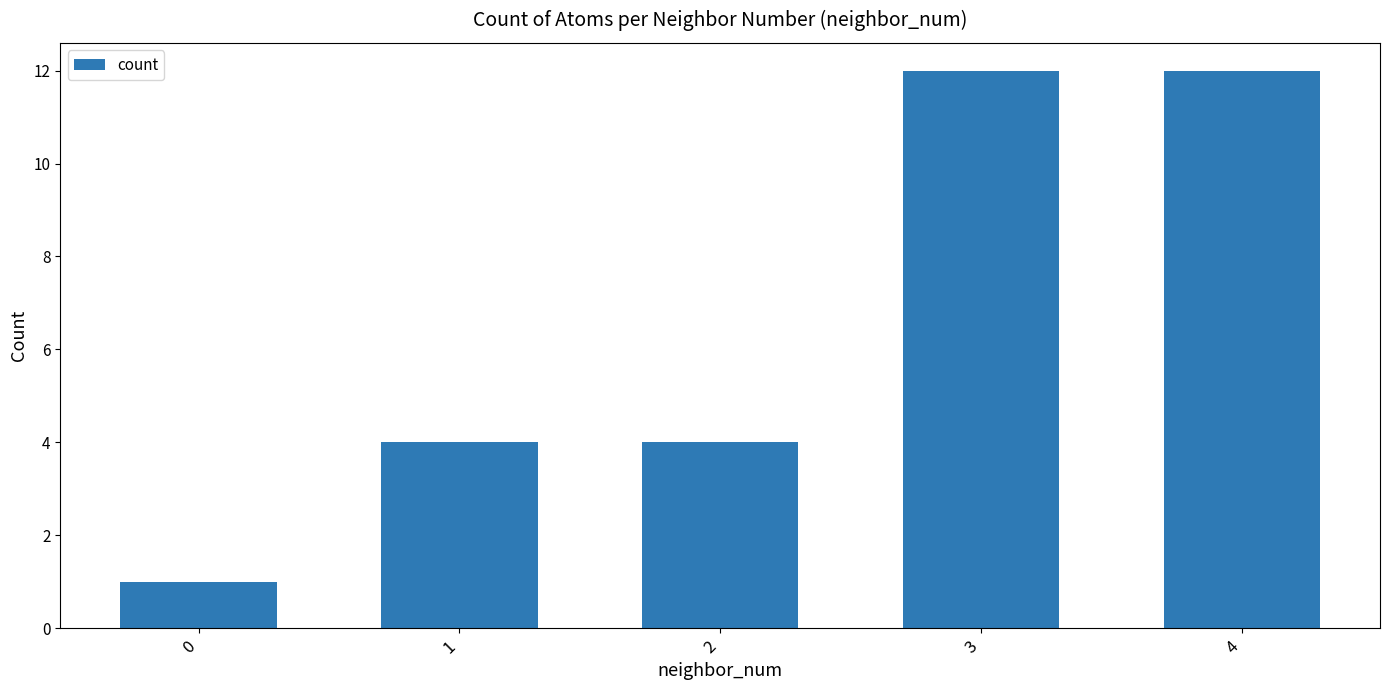

Does the chart contain any negative values?

No